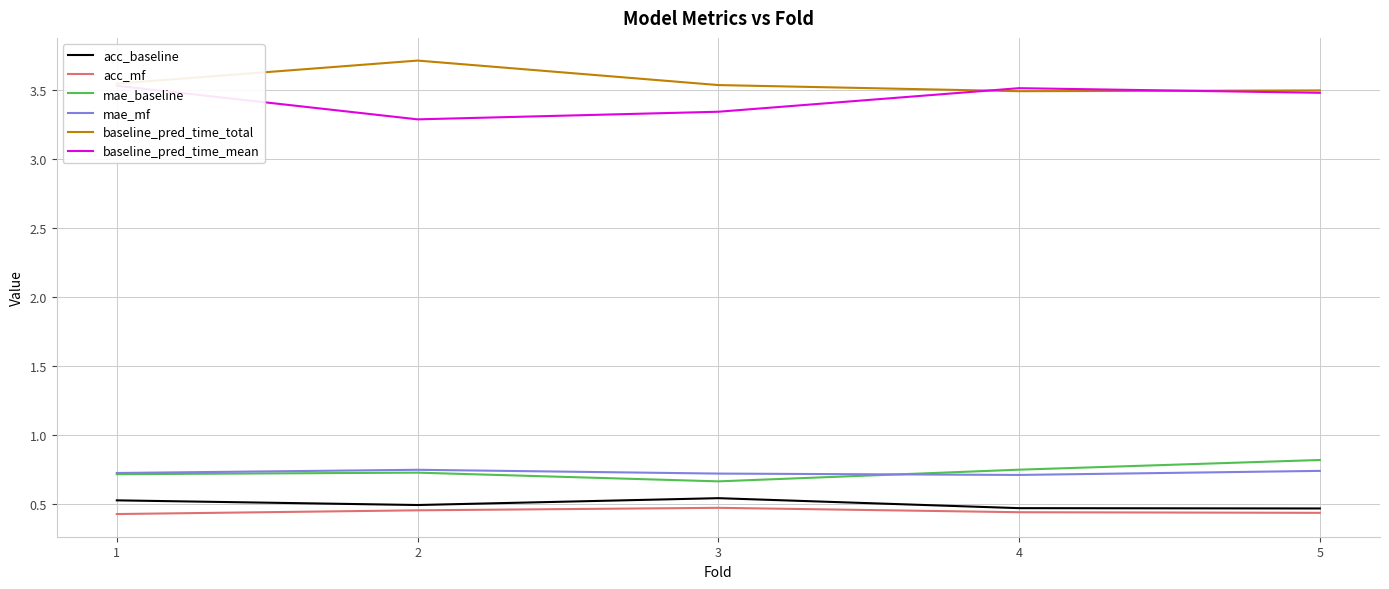

True or false: baseline_pred_time_total has a value of 3.5 at 4.

True